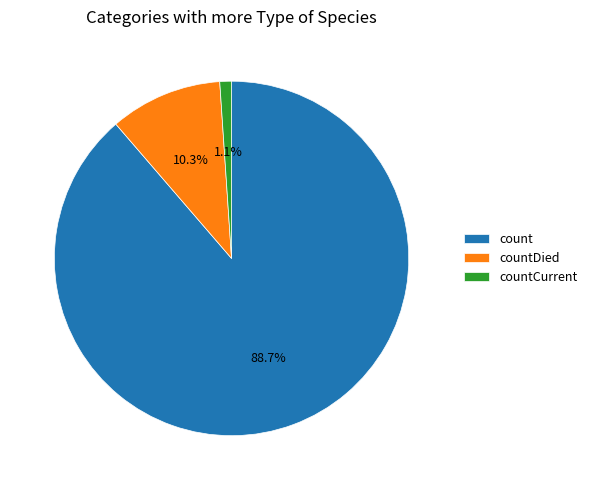

To the nearest percent, what is the difference between the countDied and count slice percentages?

78%